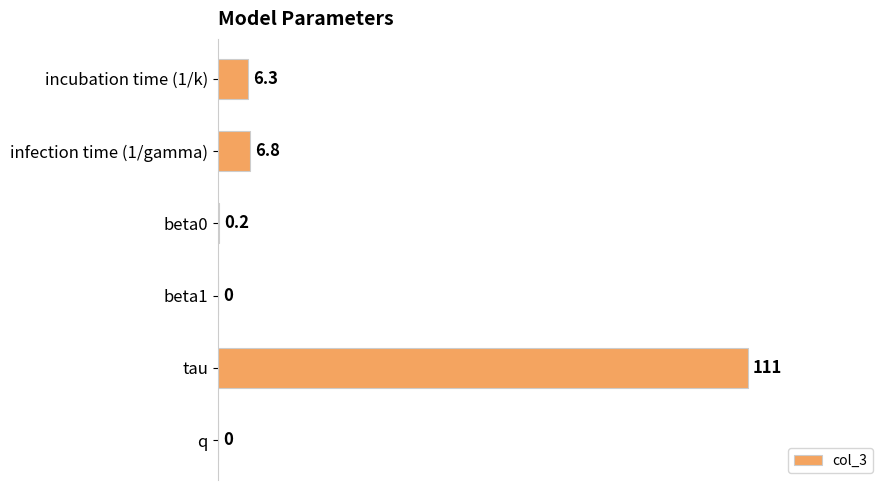

True or false: the data shows 0.0 at beta1.

True